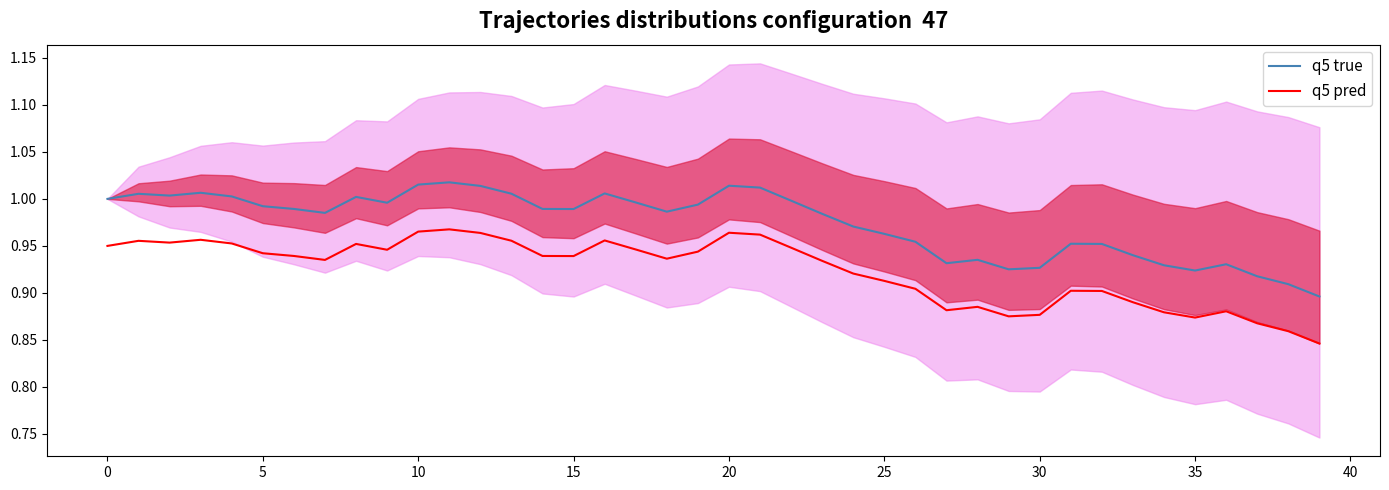

What is the sum of all q5 true values?

39.0